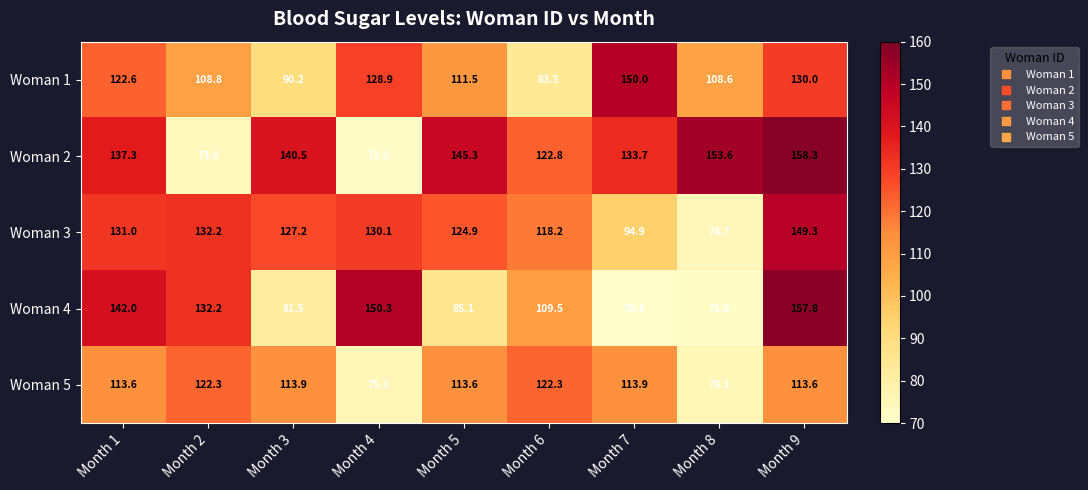

Is the value of Woman 4 at Month 9 greater than the value of Woman 3 at Month 8?

Yes